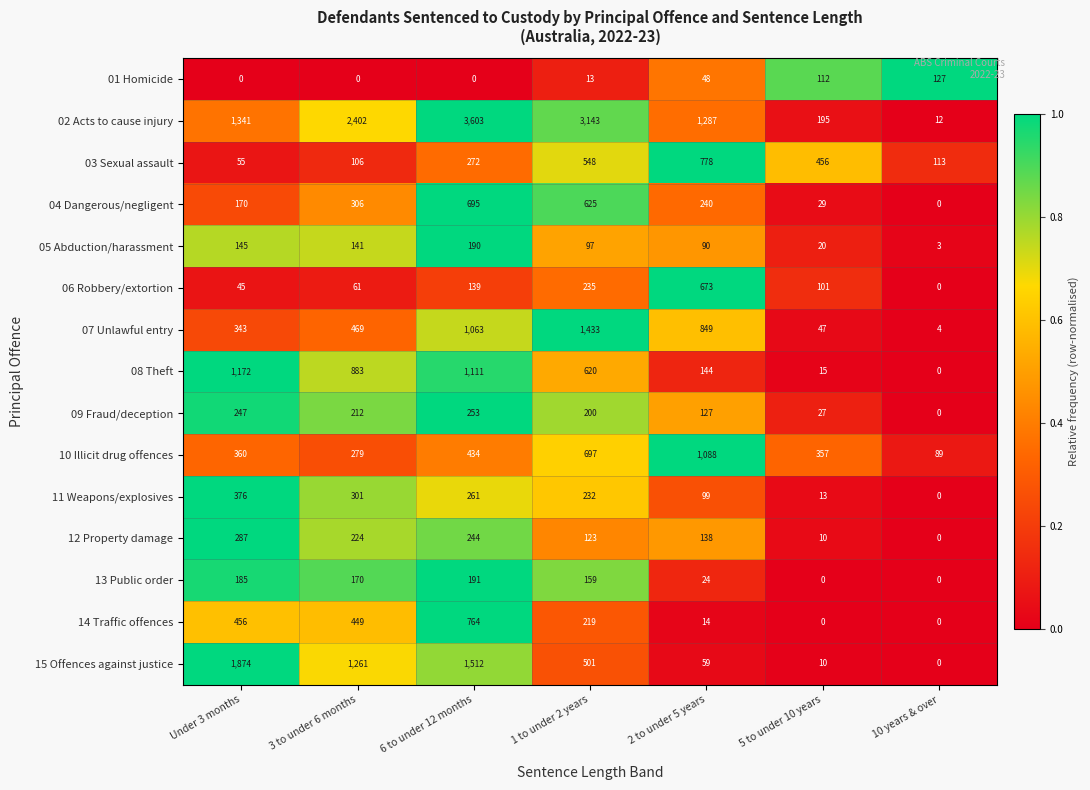

At how many categories does at least one series exceed 1521?

4